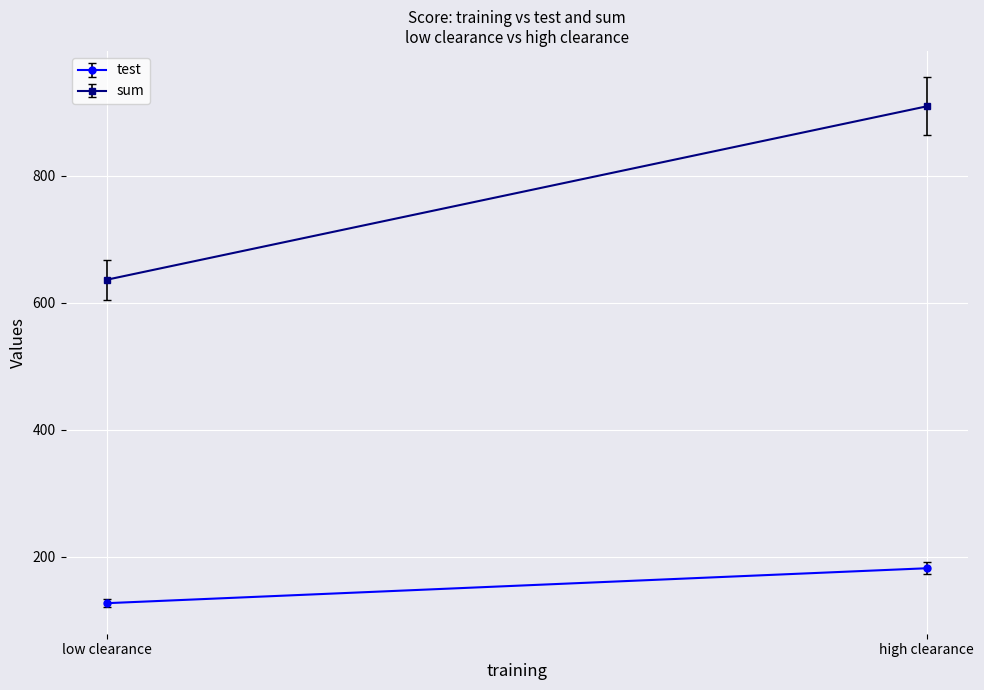

What is the sum of all test values?

309